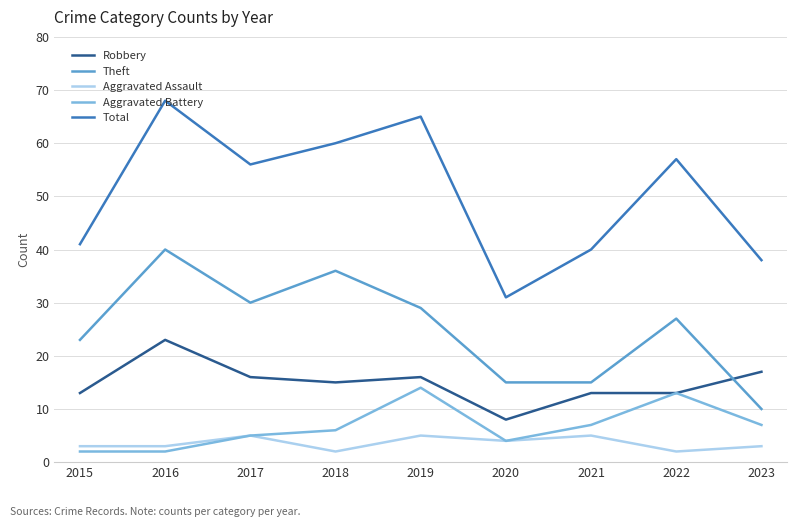

Which label corresponds to the largest value in the chart?

2016